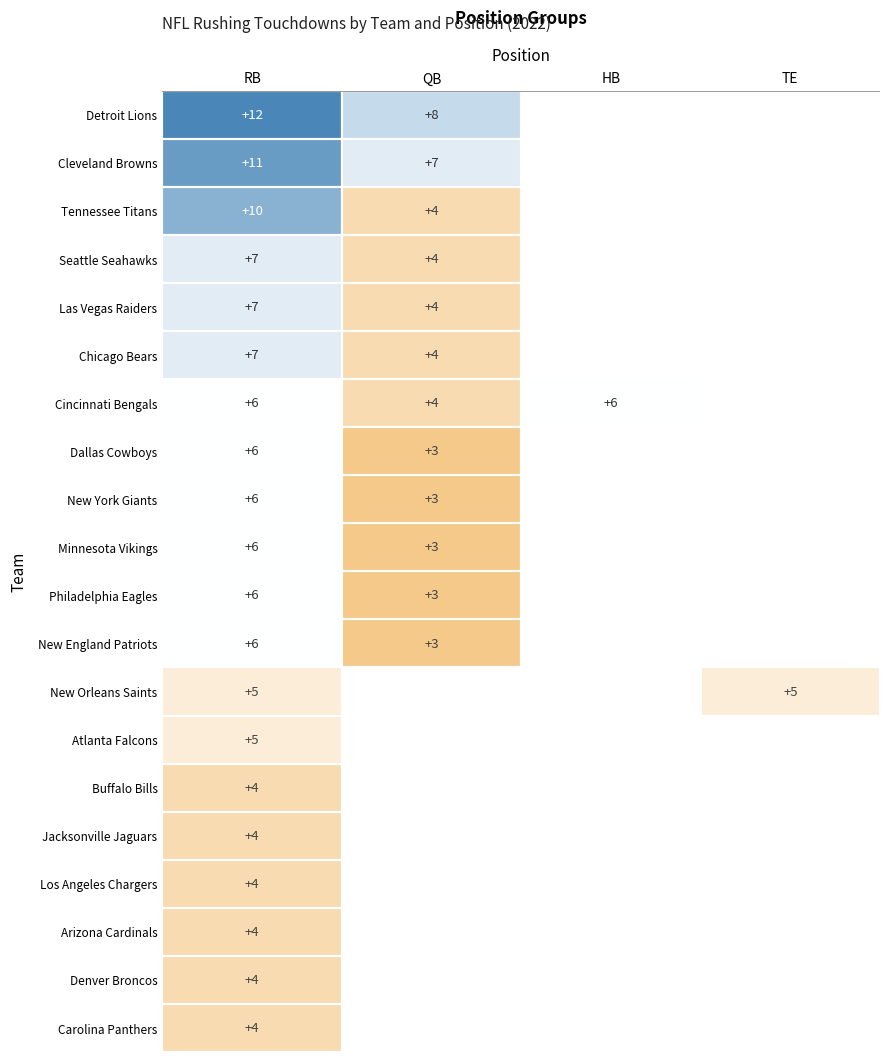

The value of Dallas Cowboys at QB is 5. True or false?

False